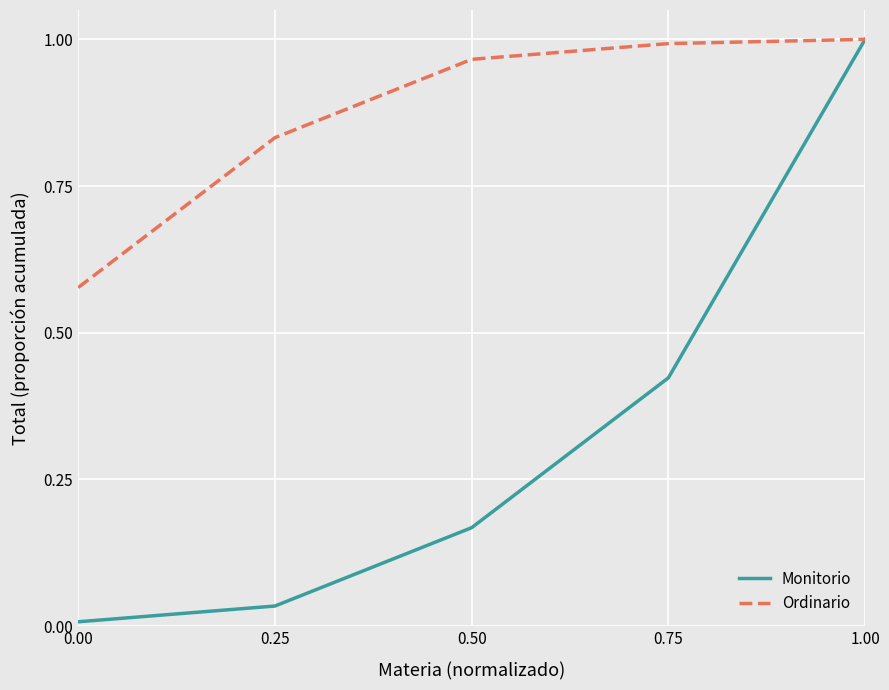

Is this an area chart (filled region under the line)?

No